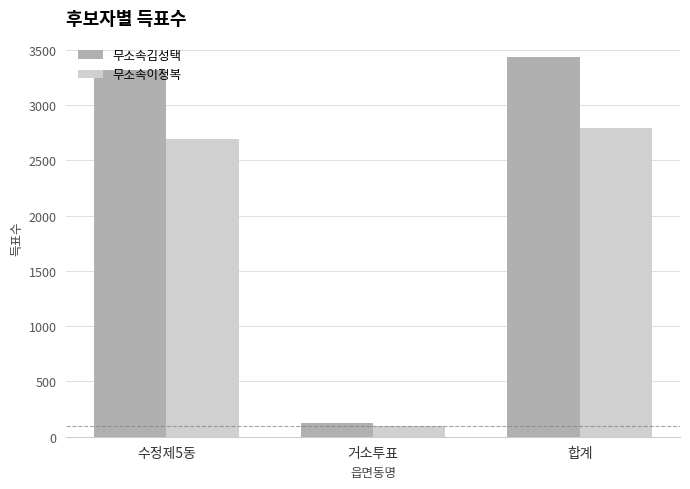

True or false: 무소속김성택 has a value of 4590 at 수정제5동.

False